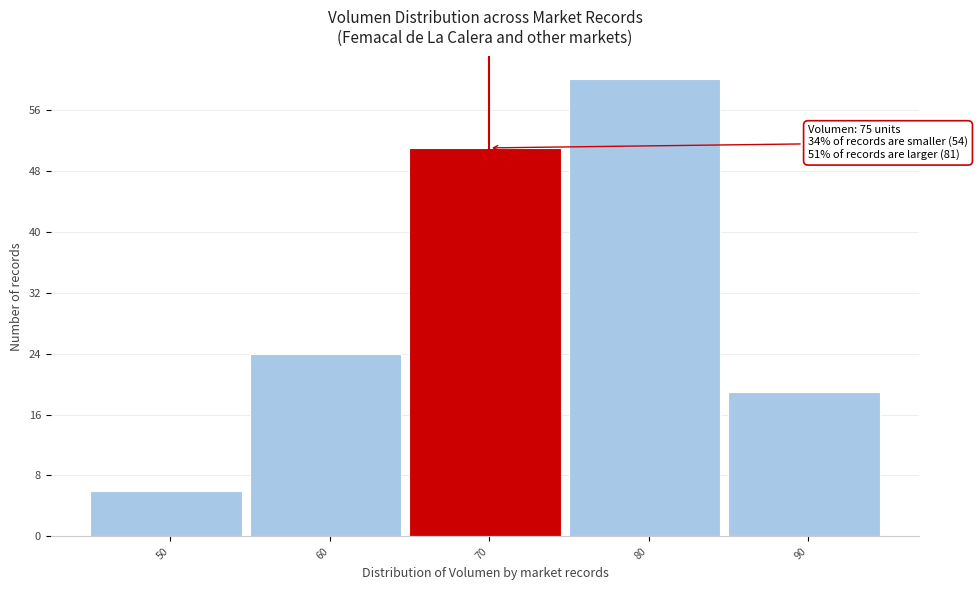

Reading left to right, what are all the values shown in this chart?

6	24	51	60	19